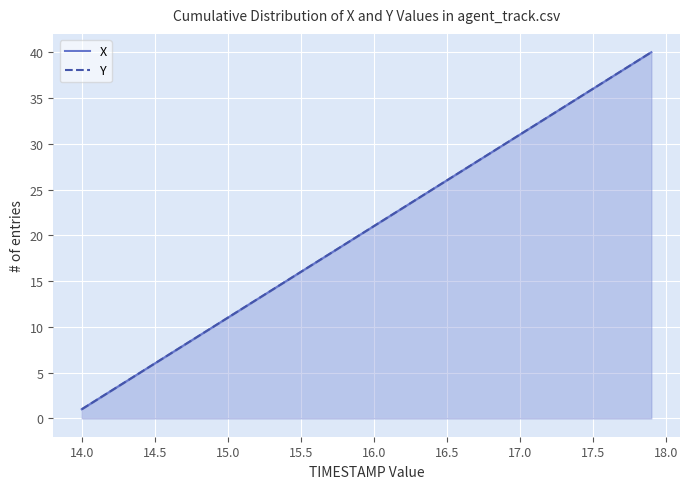

Is the value of X at 24 greater than the value of Y at 17?

Yes